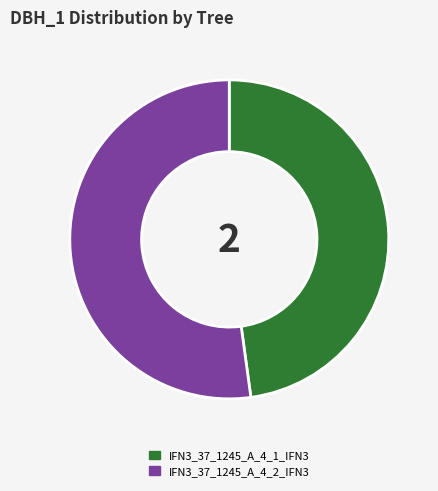

Is there any slice that represents more than half of the pie?

Yes